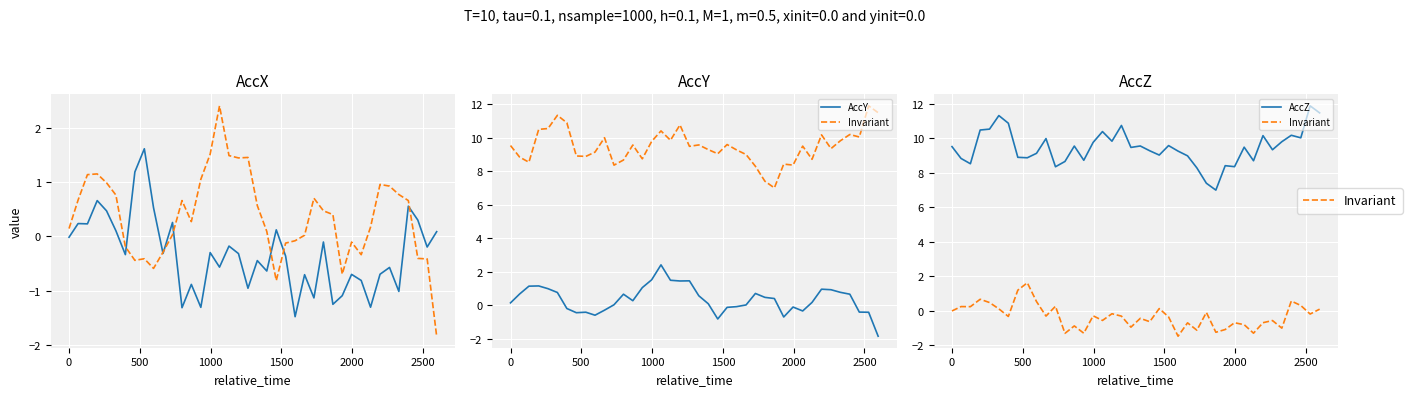

How many interior local peaks does the Invariant series have?

14